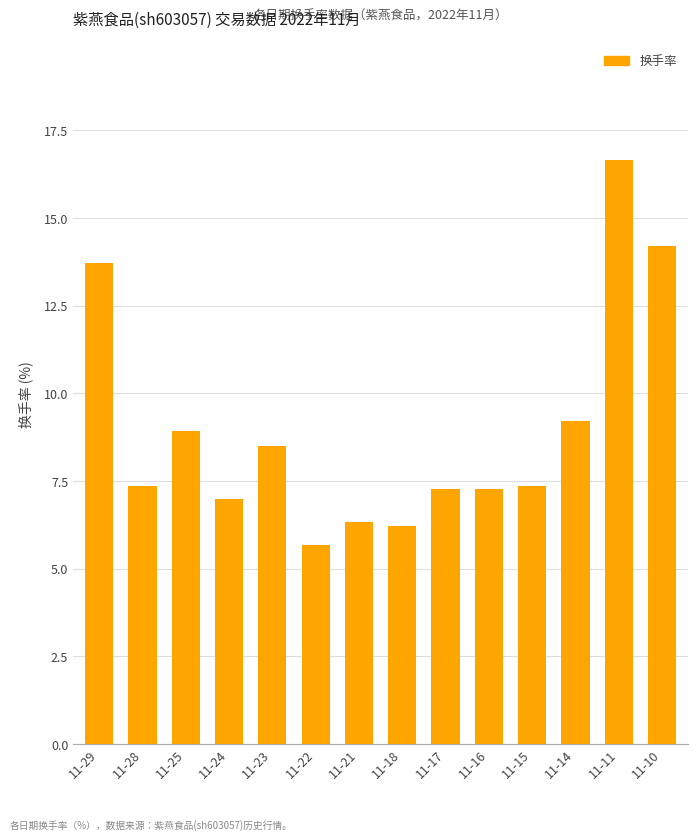

Read the value at 11-21.

6.3